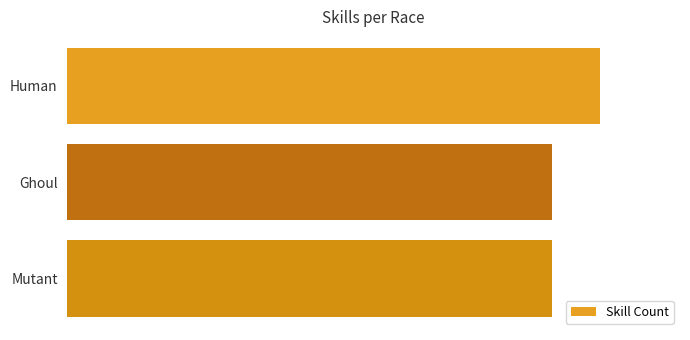

Rank the categories by value from lowest to highest.

1, 2, 0